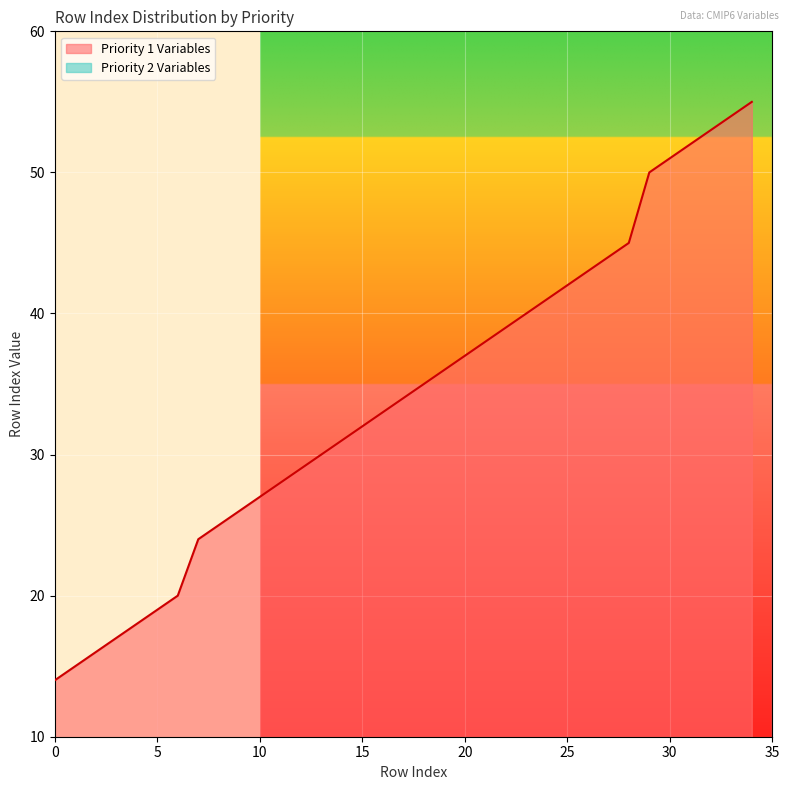

What is the difference between the maximum and minimum values?

41